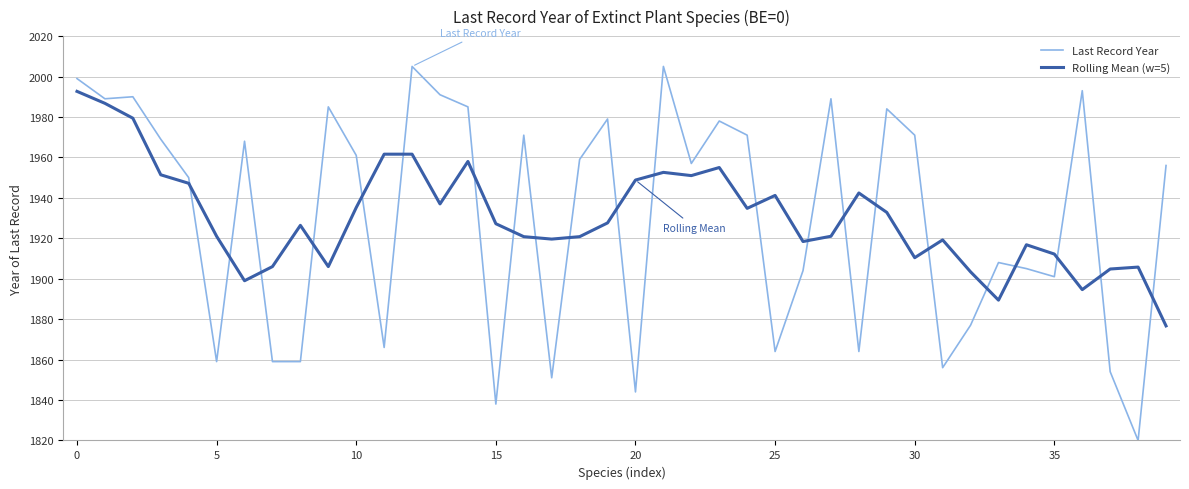

Which series has the widest spread of values?

Last Record Year